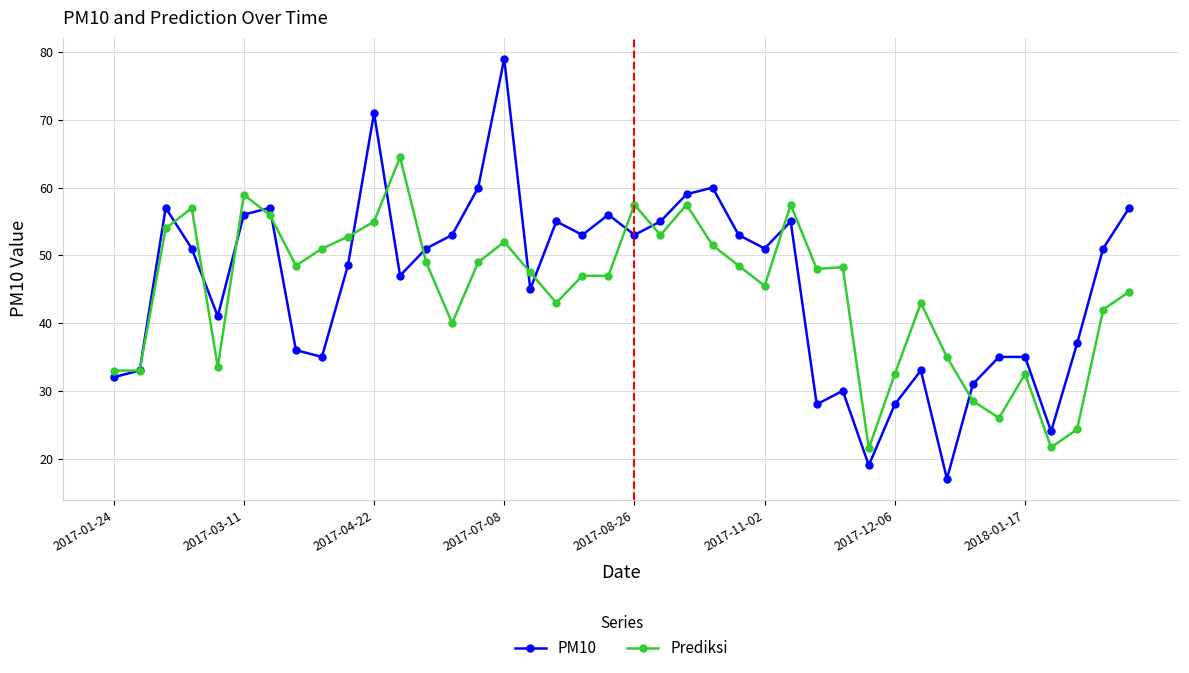

What is the lowest value of the Prediksi series?

21.5